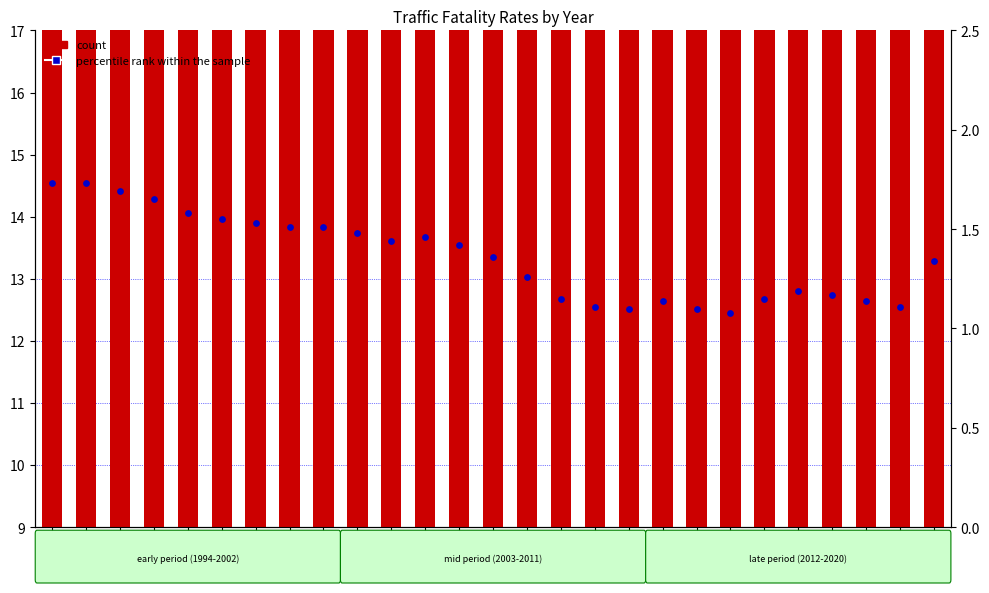

Which series contains the highest Y value?

count